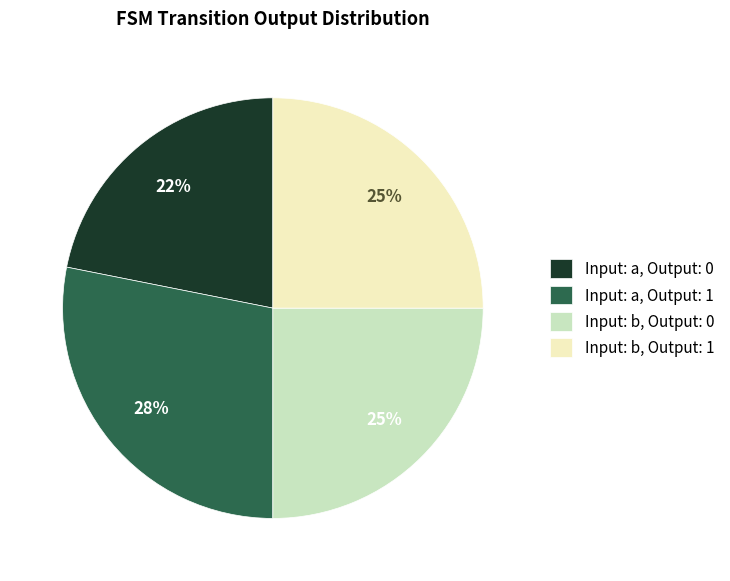

The Input: b, Output: 1 slice represents 25% of the pie. True or false?

True